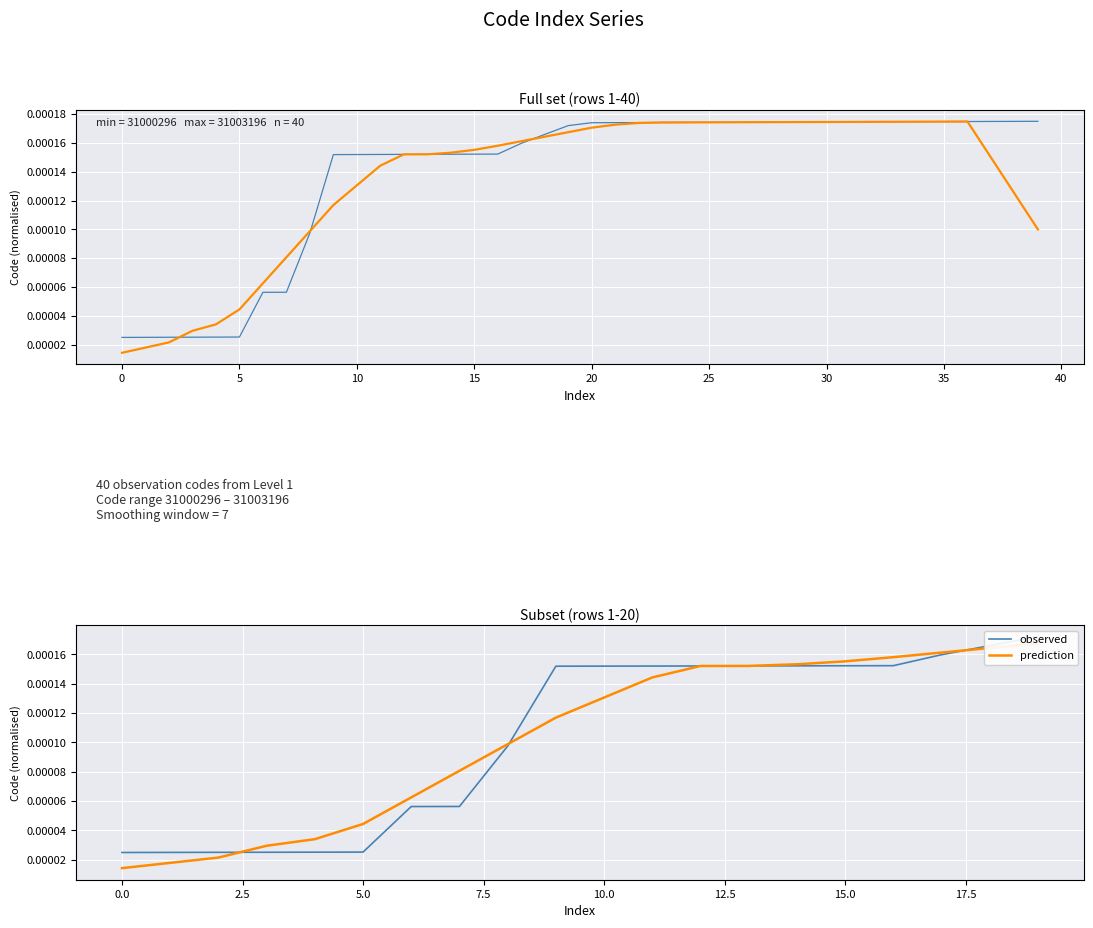

Rank the series at 13 from lowest to highest value.

observed, prediction